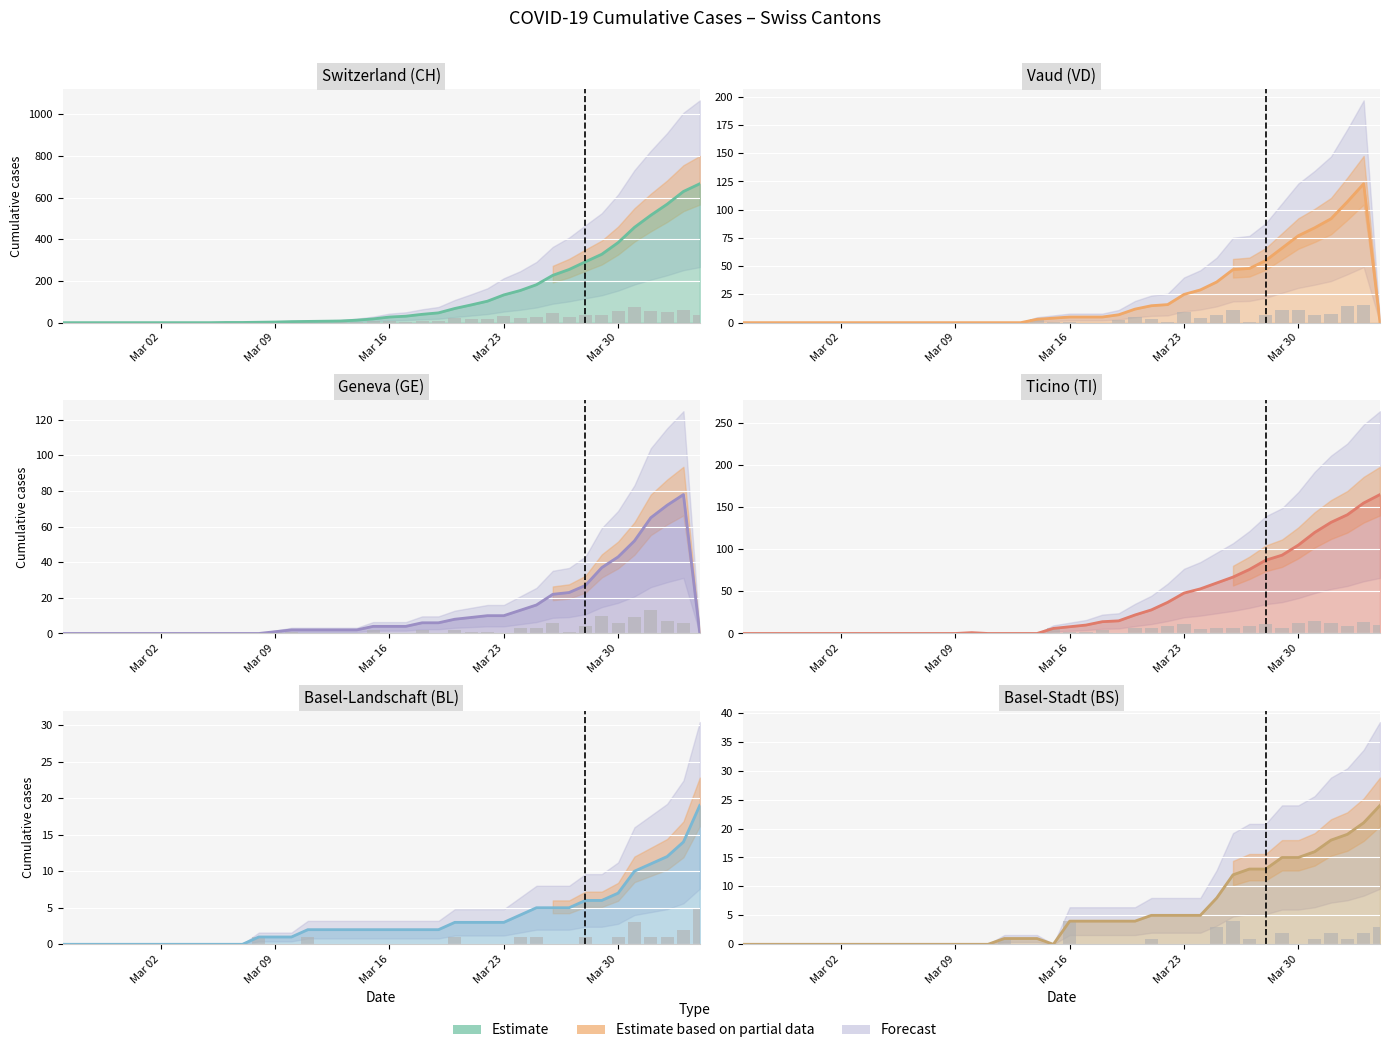

What is the maximum value for VD?

123